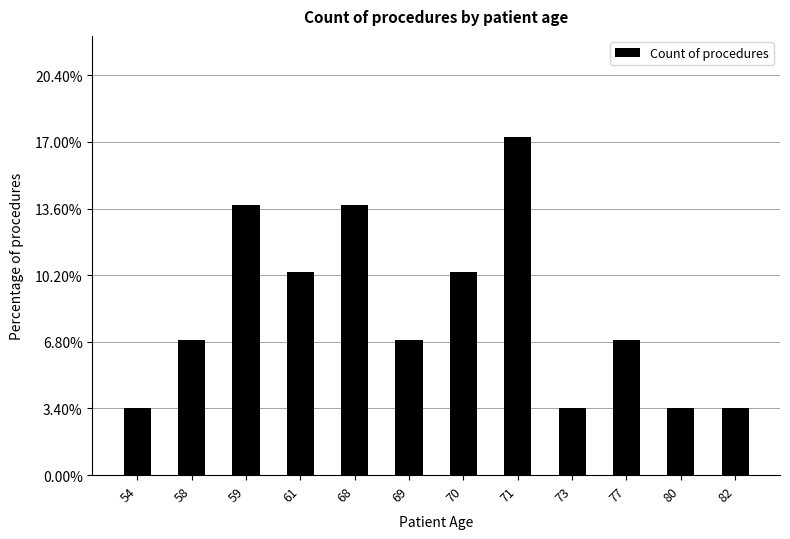

How many data points does each series have?

12